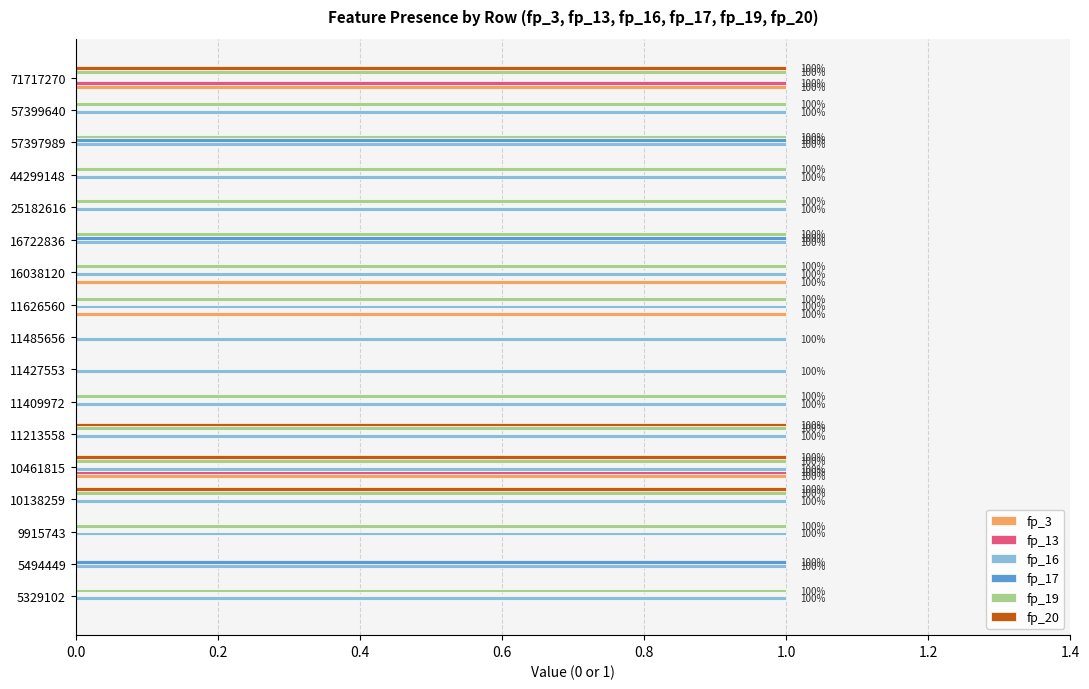

Which series changed the most between 10138259 and 57399640?

fp_20